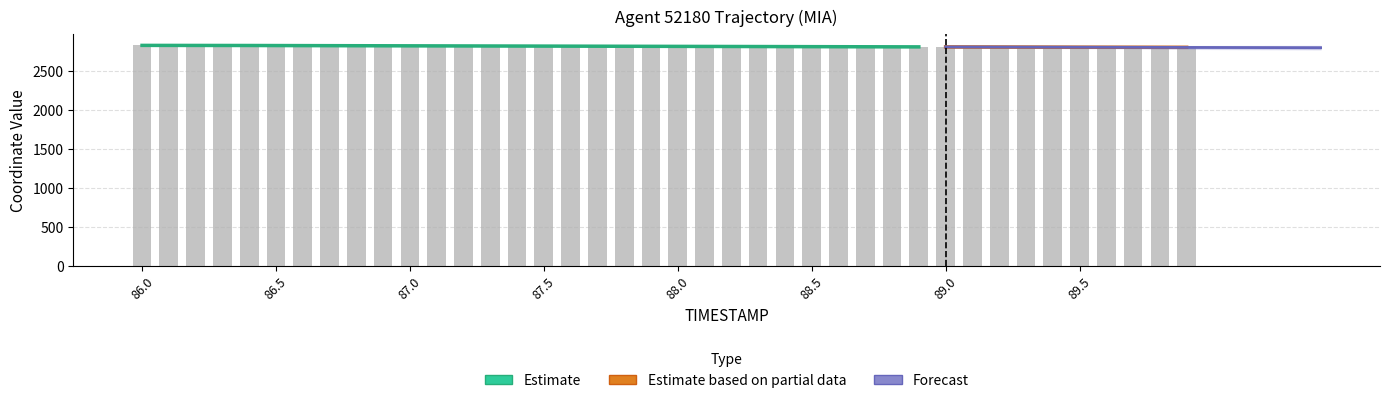

How many bars are there in total?

40